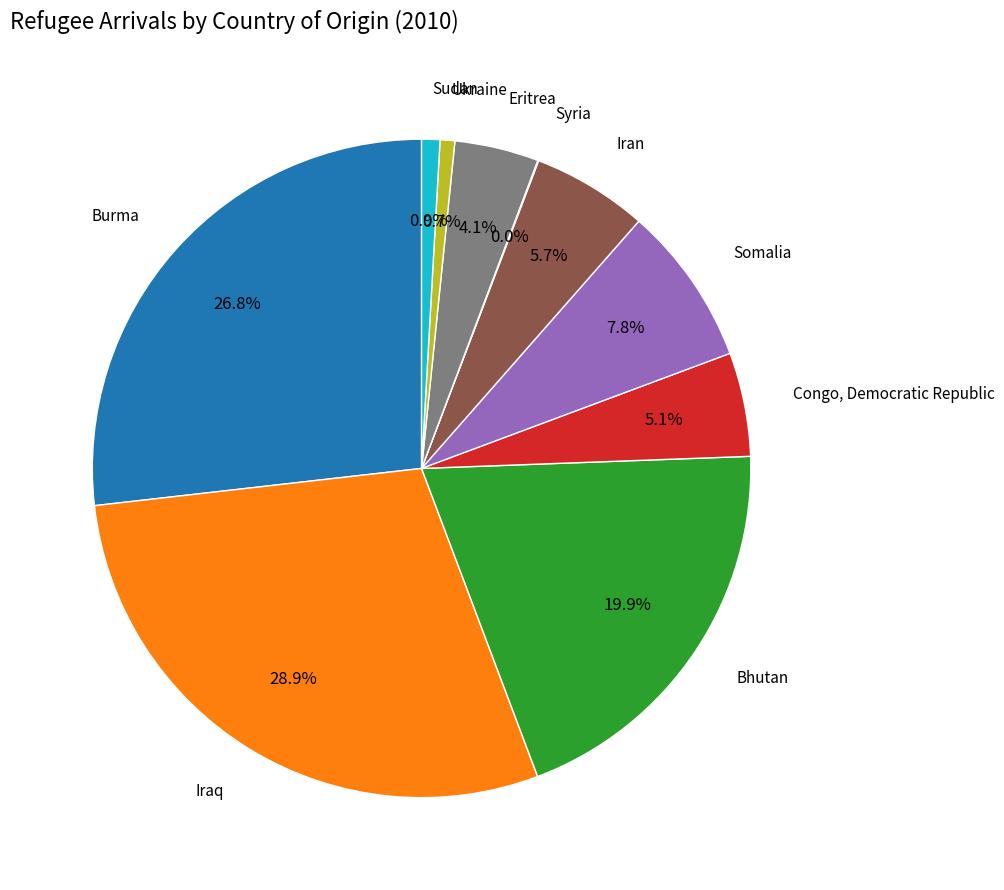

Does any single category account for the majority?

No